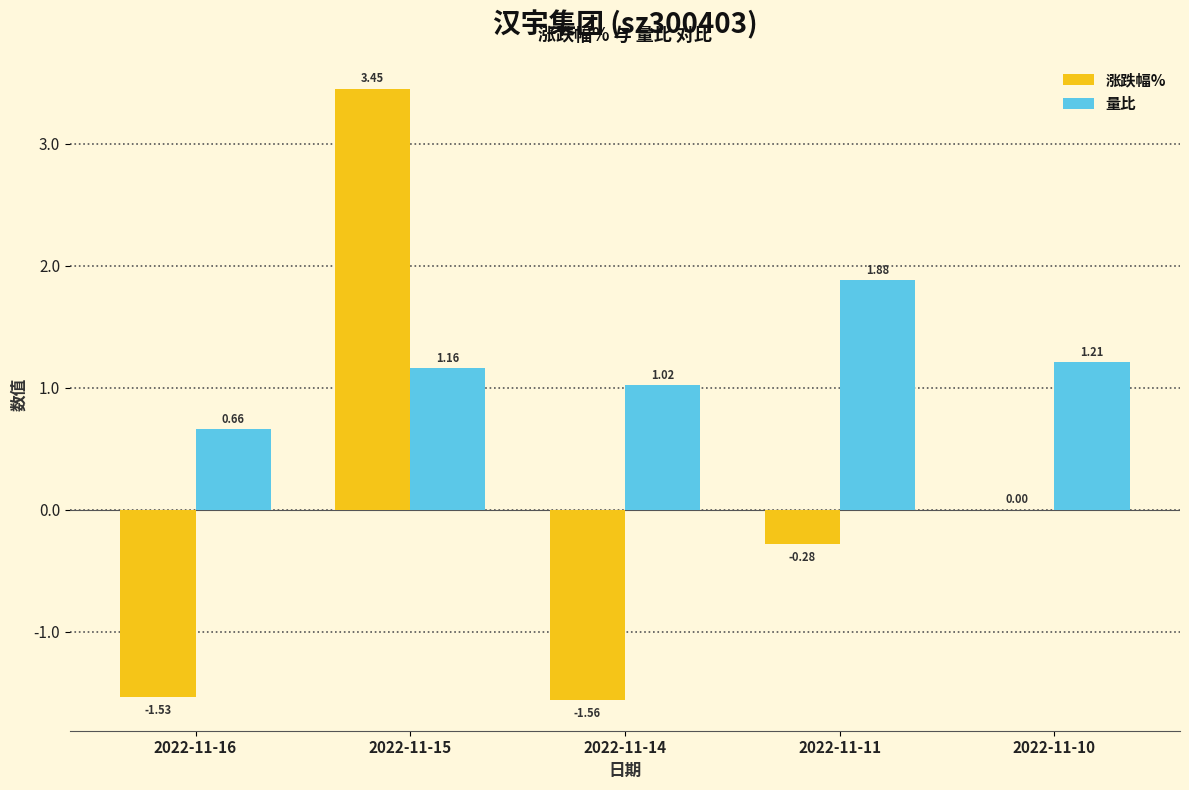

The 量比 series shows 2.5 at 2022-11-11. True or false?

False